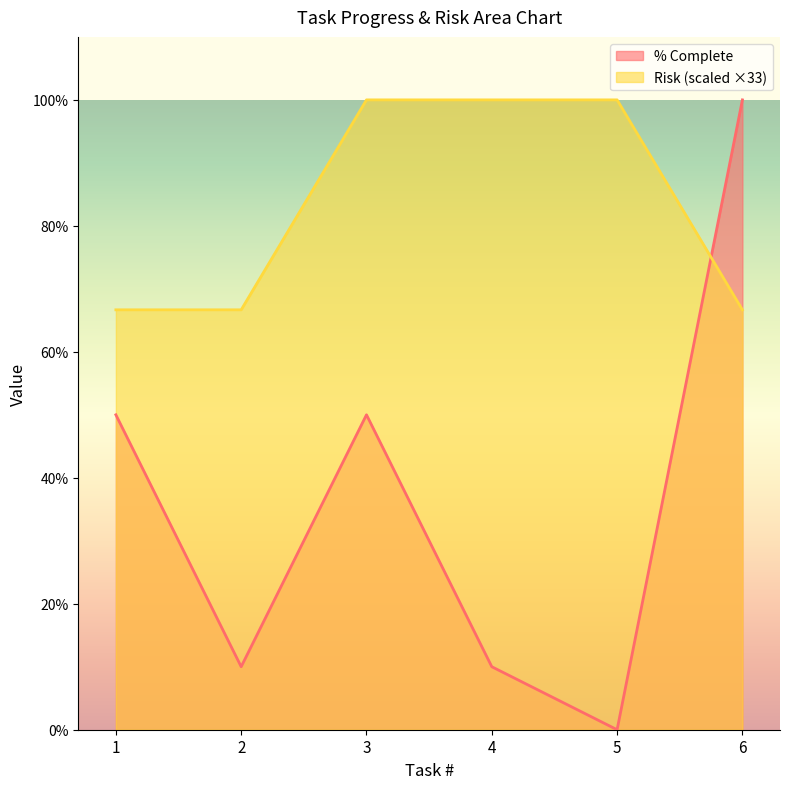

What is the difference between the % Complete values at 3 and 5?

50.0